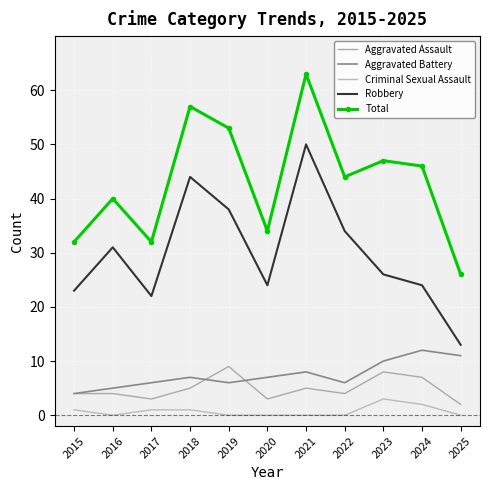

Reading left to right, list all the values displayed in this chart.

Aggravated Assault: 2015=4	2016=4	2017=3	2018=5	2019=9	2020=3	2021=5	2022=4	2023=8	2024=7	2025=2
Aggravated Battery: 2015=4	2016=5	2017=6	2018=7	2019=6	2020=7	2021=8	2022=6	2023=10	2024=12	2025=11
Criminal Sexual Assault: 2015=1	2016=0	2017=1	2018=1	2019=0	2020=0	2021=0	2022=0	2023=3	2024=2	2025=0
Robbery: 2015=23	2016=31	2017=22	2018=44	2019=38	2020=24	2021=50	2022=34	2023=26	2024=24	2025=13
Total: 2015=32	2016=40	2017=32	2018=57	2019=53	2020=34	2021=63	2022=44	2023=47	2024=46	2025=26